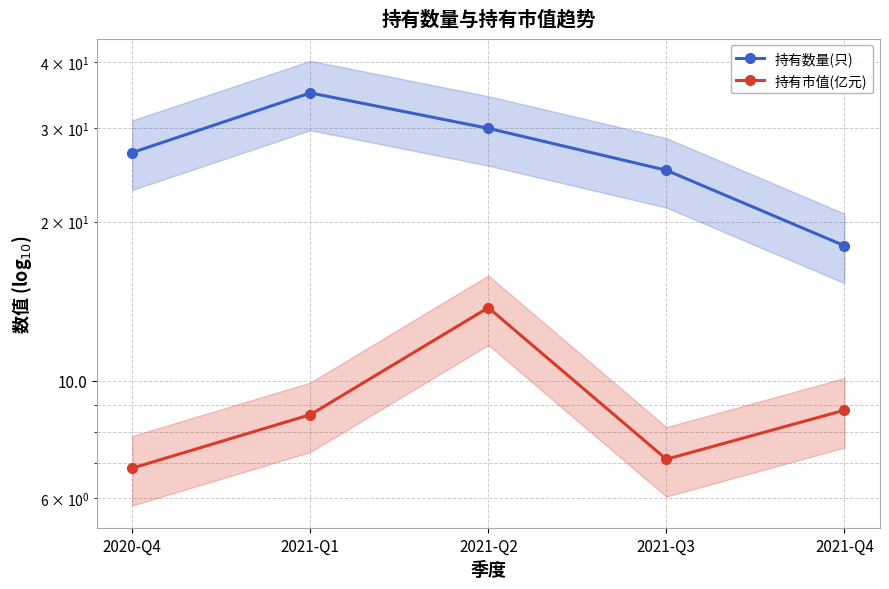

What value does the 持有数量(只) series have at 2021-Q2?

30.0